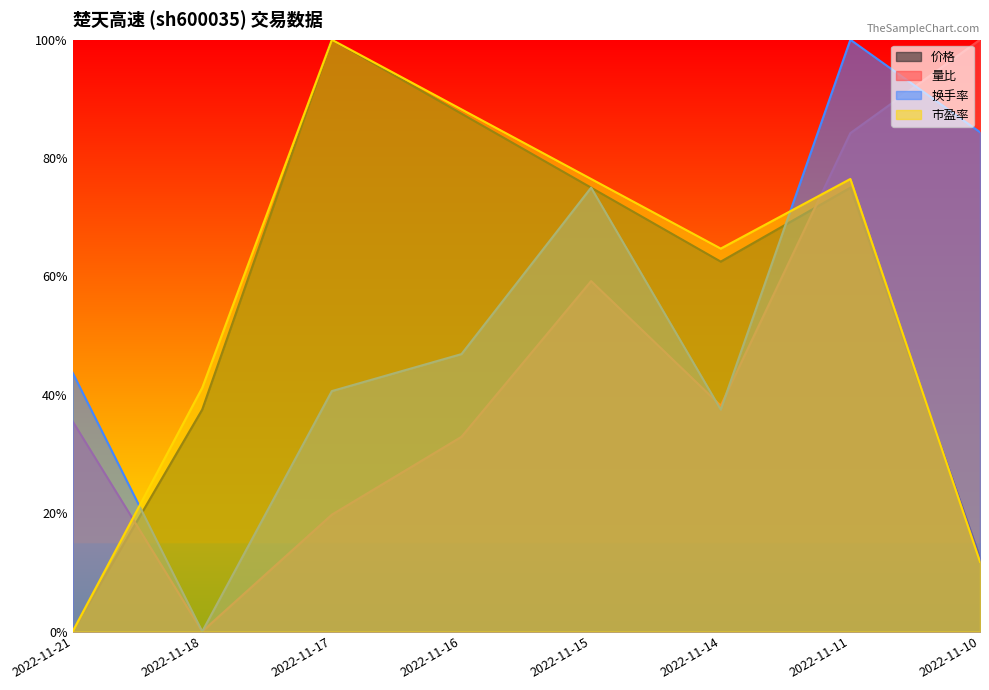

True or false: 总市值(亿元) and 量比 intersect in this chart.

True